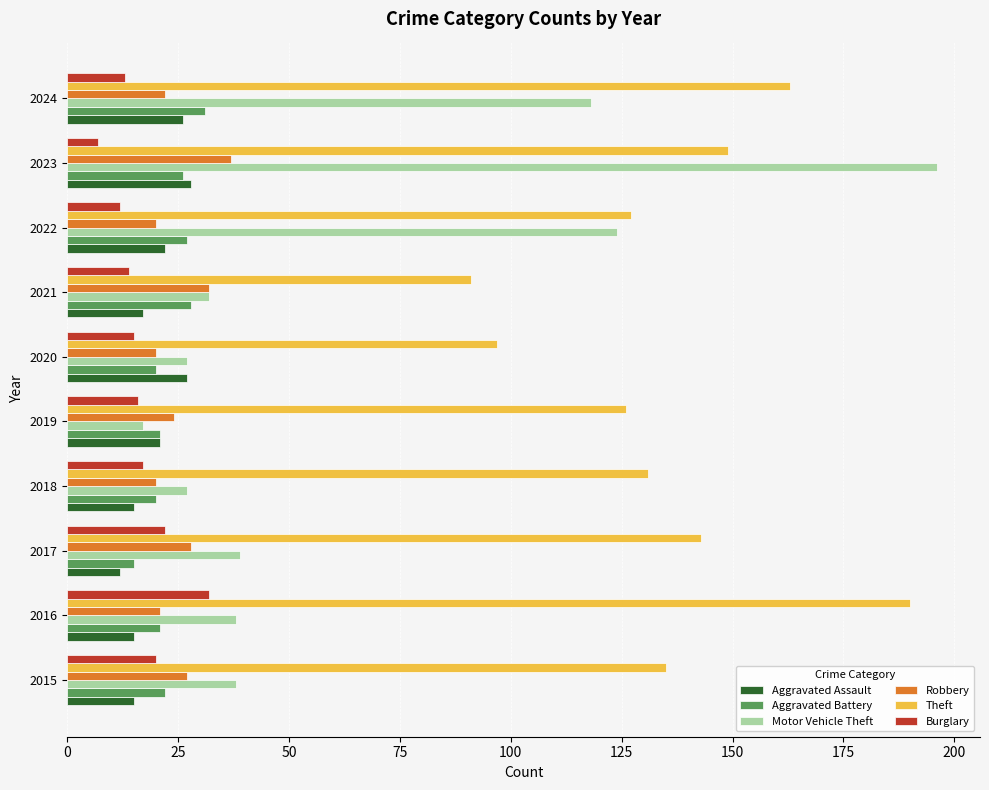

What is the lowest value of the Motor Vehicle Theft series?

17